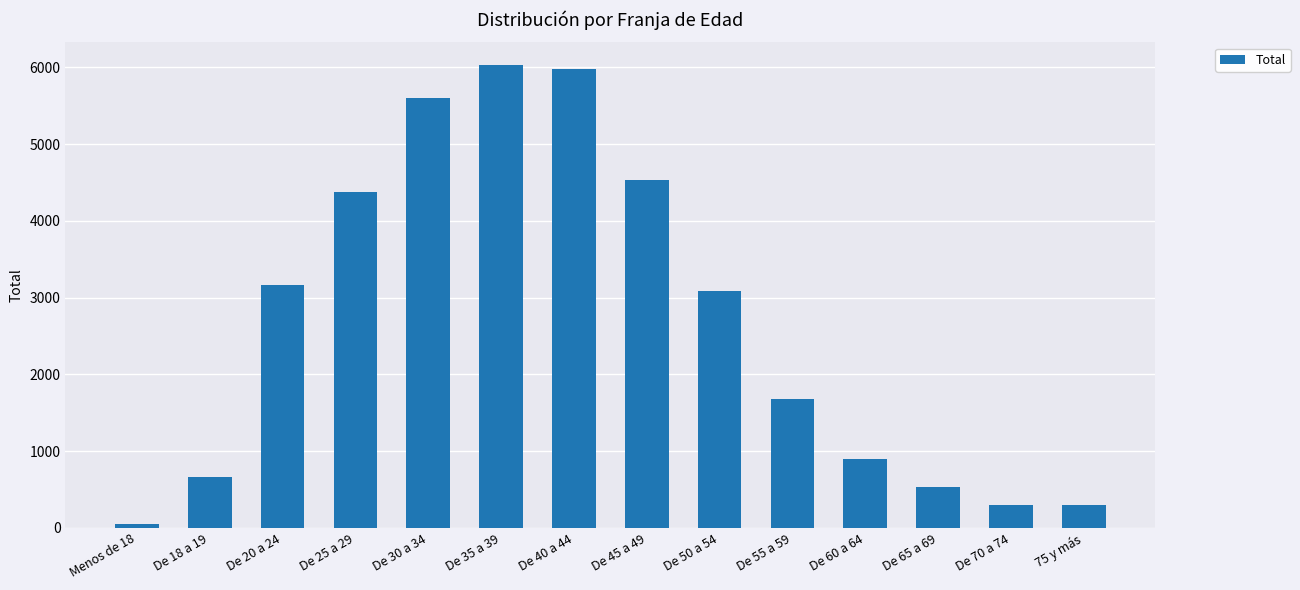

True or false: the data shows 1682 at De 55 a 59.

True